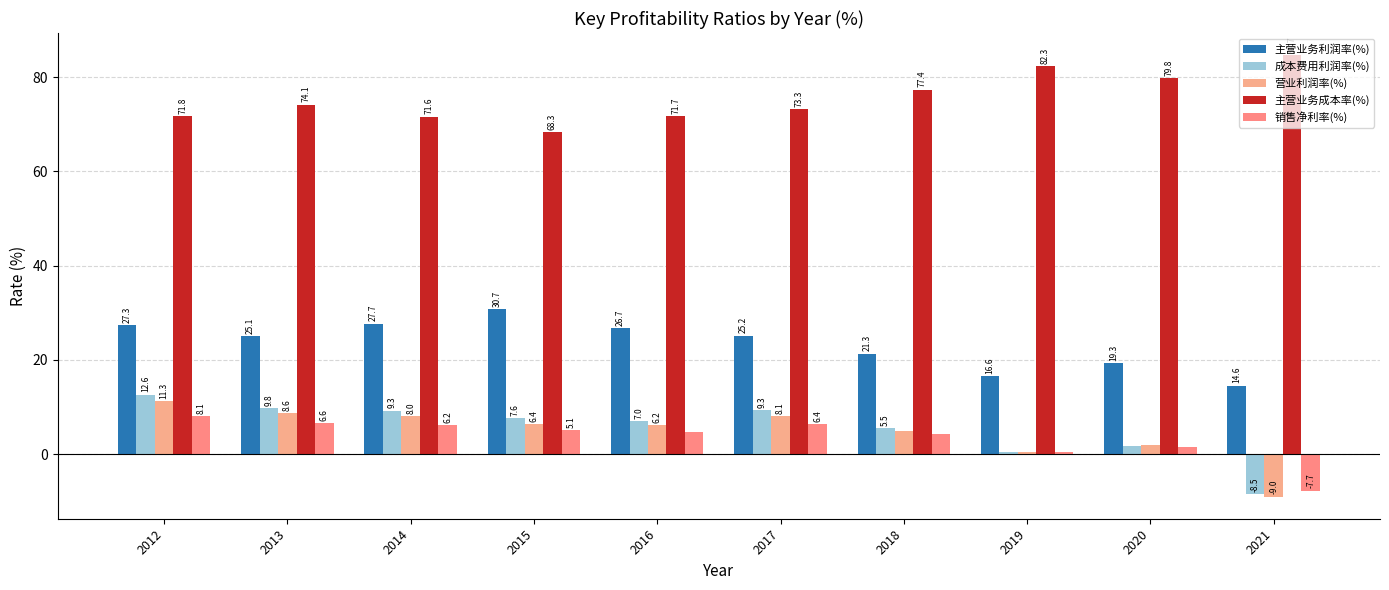

Rank the categories by 销售净利率(%) value from lowest to highest.

2021, 2019, 2020, 2018, 2016, 2015, 2014, 2017, 2013, 2012